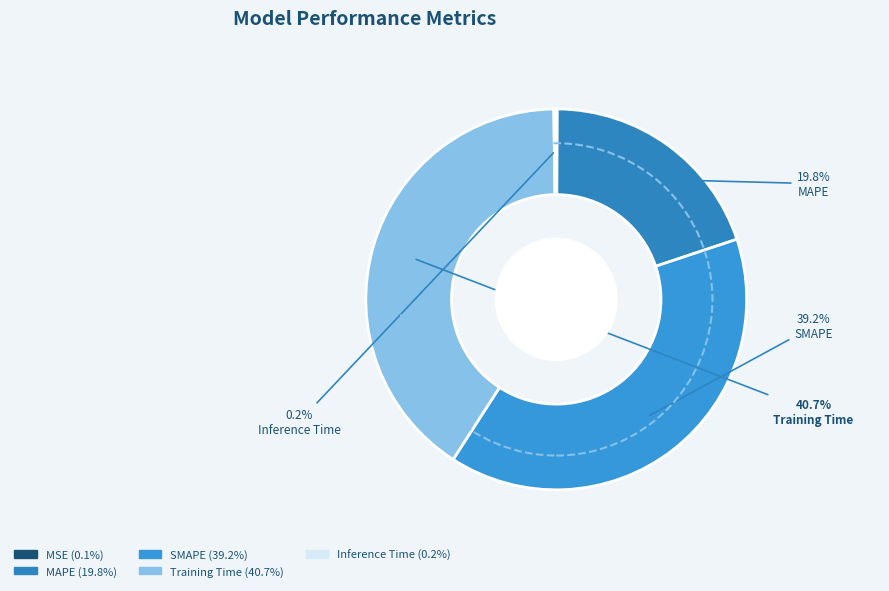

How much of the chart is everything except MAPE?

80.2%